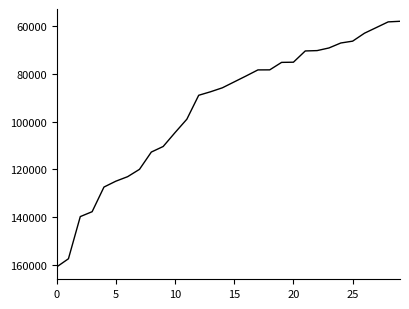

What is the difference between the maximum and minimum values?

102611